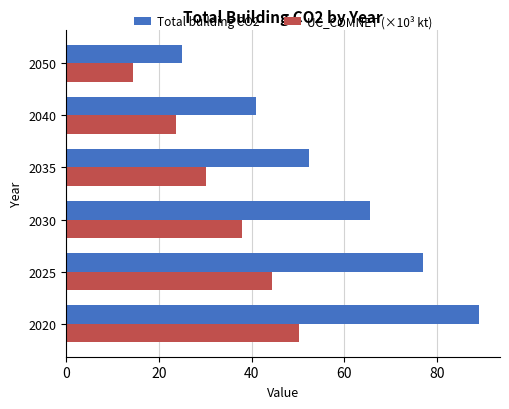

How many categories are shown in the chart?

6